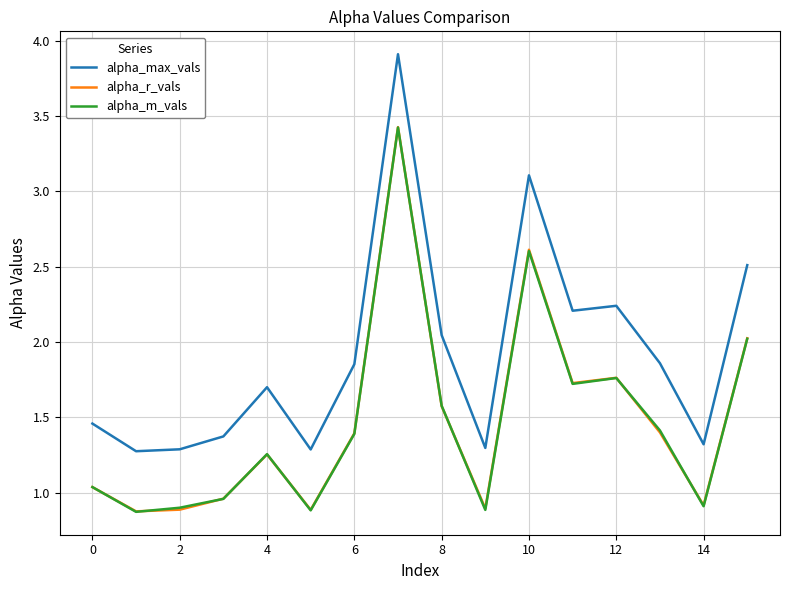

Which series has the widest spread of values?

alpha_max_vals